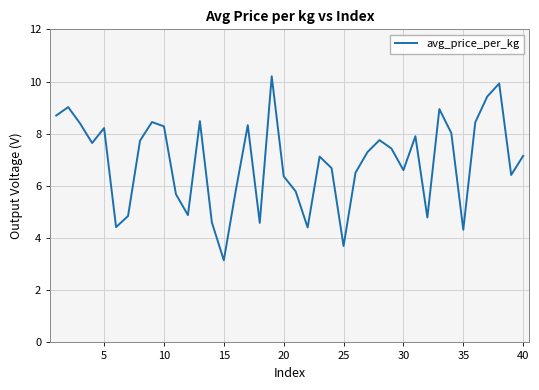

What is the minimum value shown in the chart?

3.1